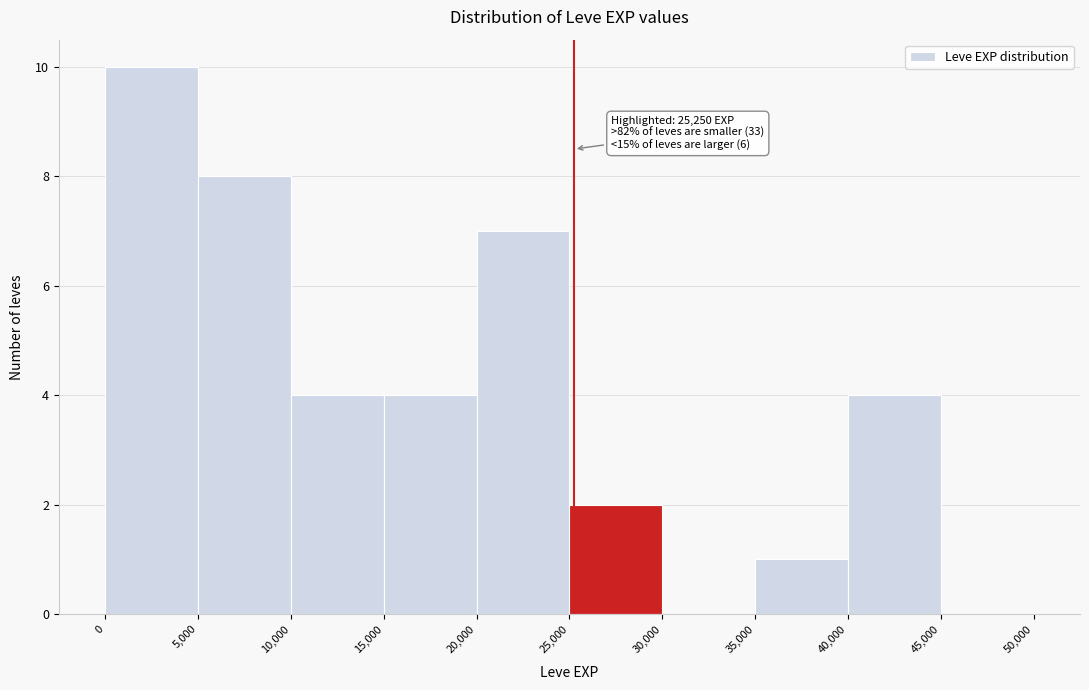

Which range on the x-axis has the tallest bar?

0 to 5,000